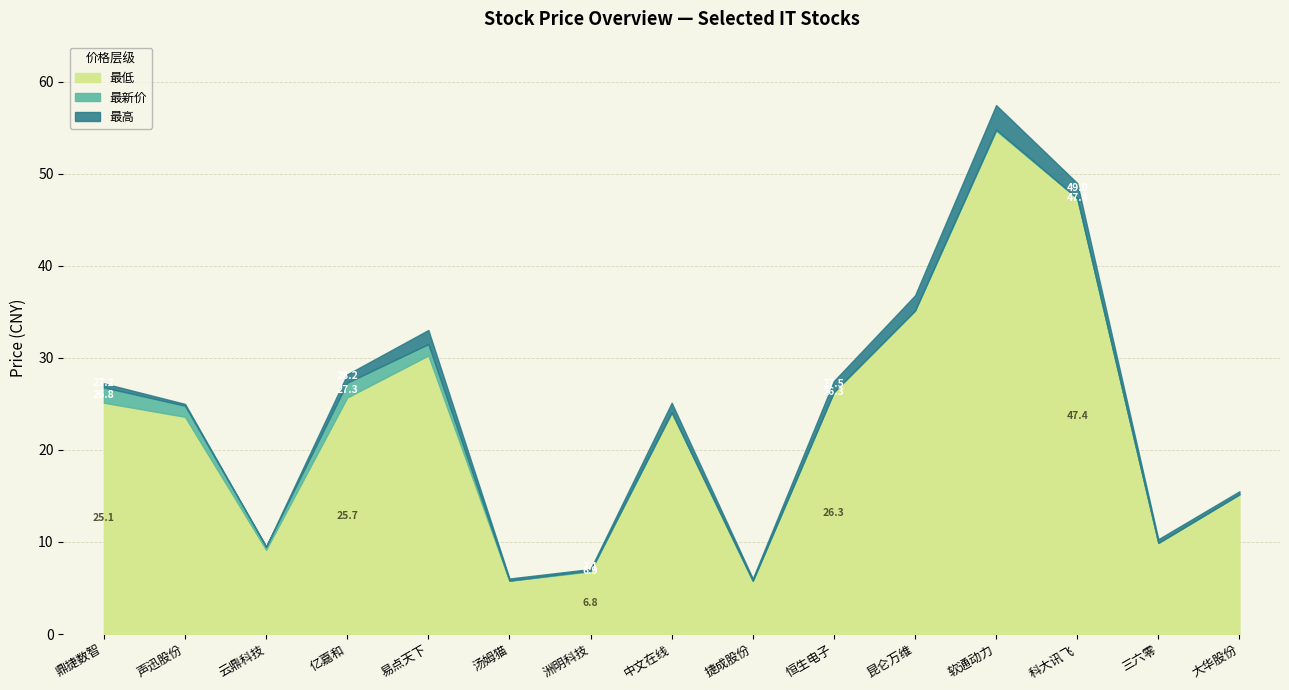

What is the spread (max minus min) of values at 中文在线?

1.1